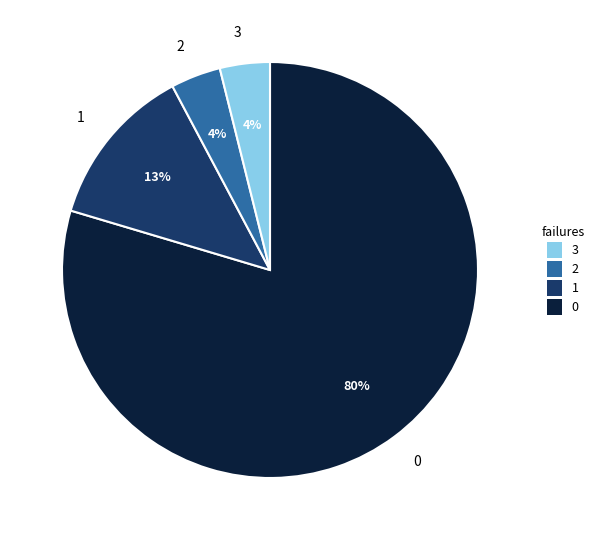

To the nearest percent, what portion does 1 represent?

13%